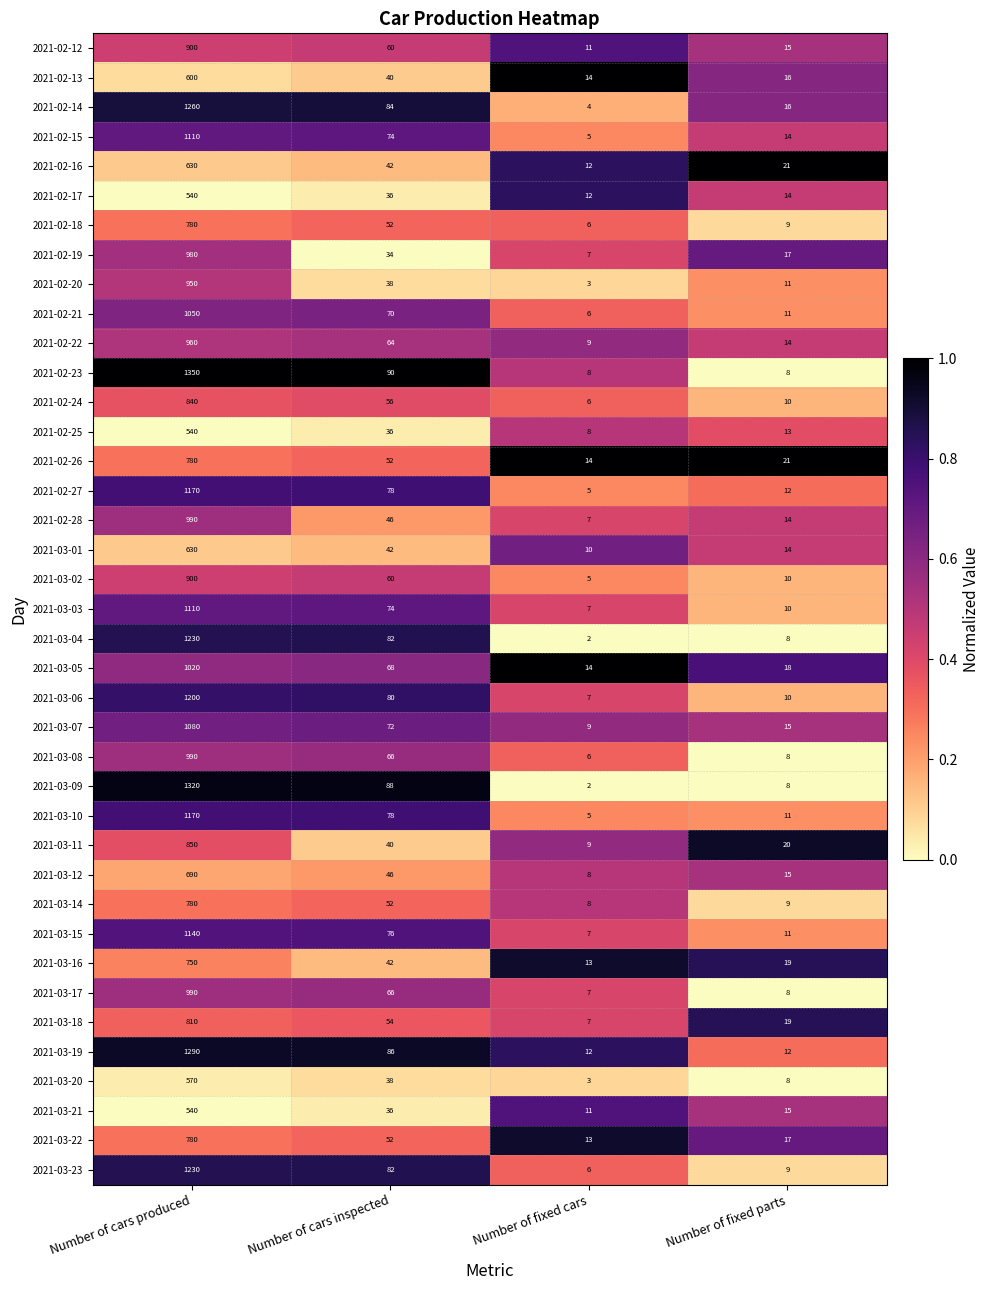

Is it true that 2021-02-26 equals 14 at Number of fixed parts?

False